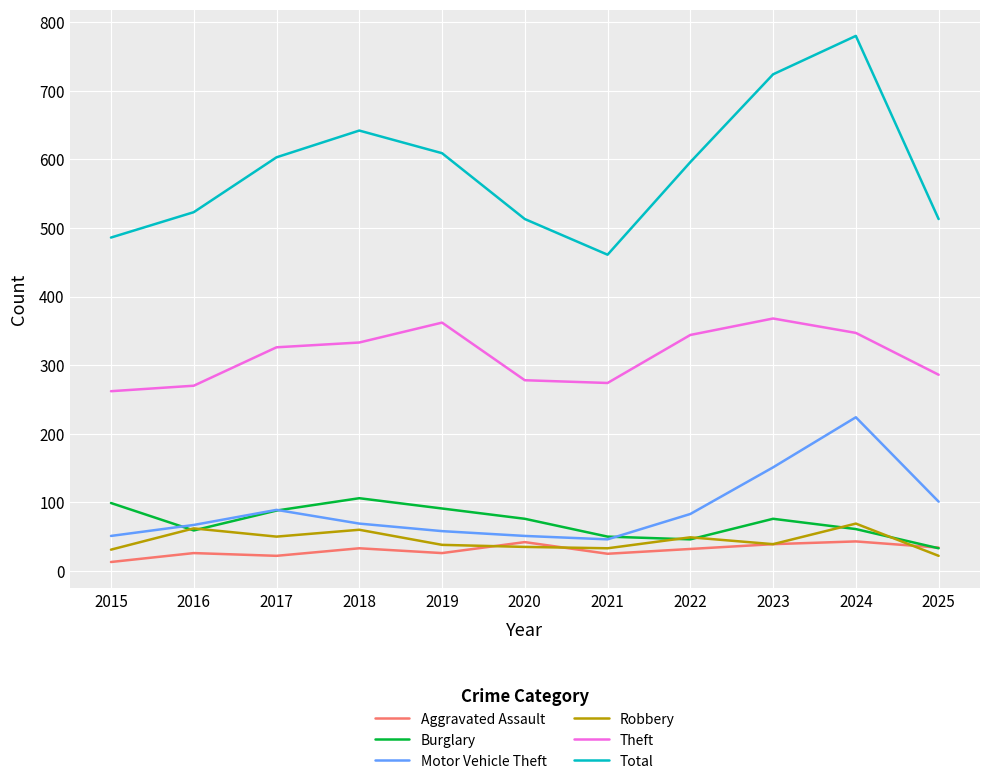

True or false: Burglary has a value of 111 at 2023.

False